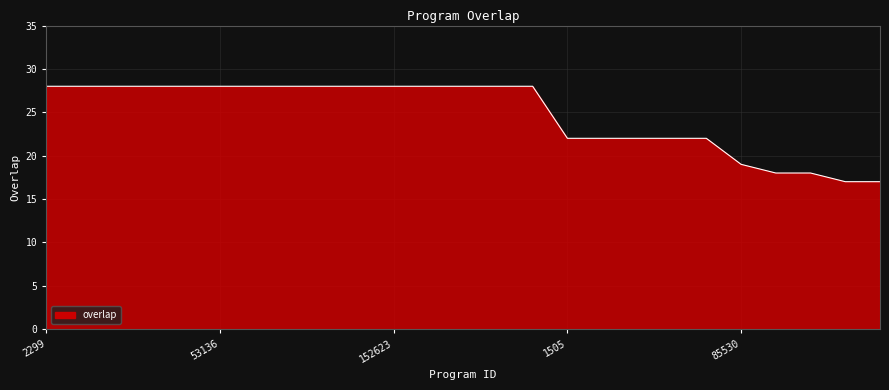

Count the number of categories in the chart.

25